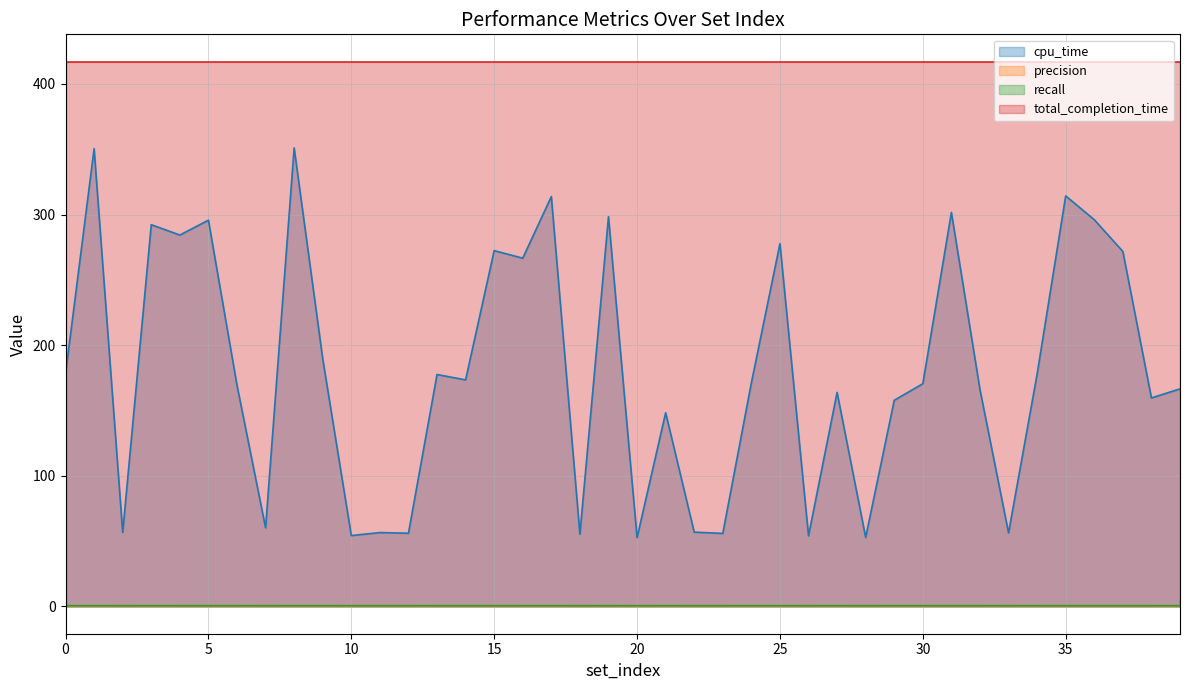

True or false: recall has a value of 0.6 at 23.

True